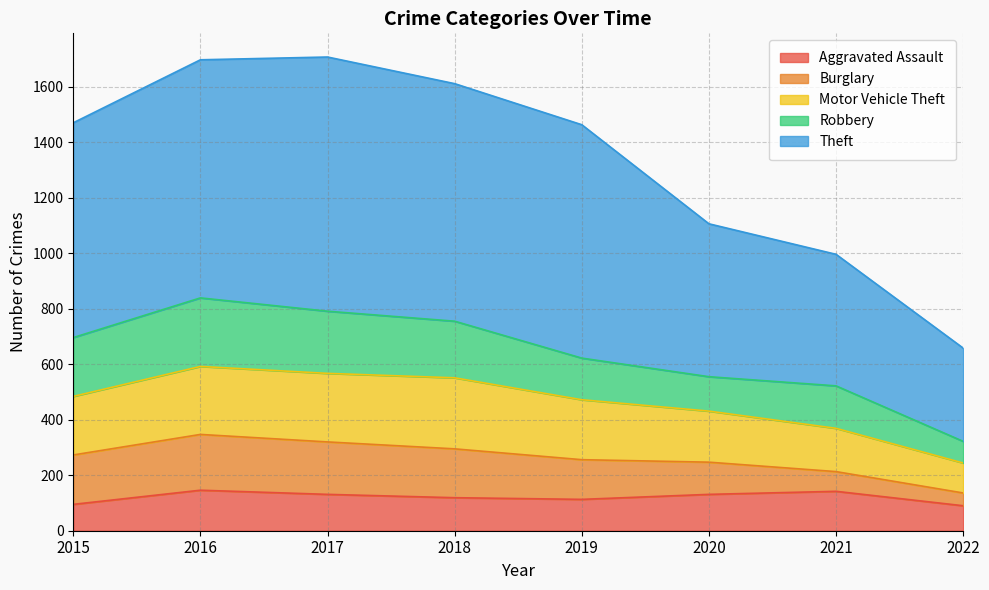

Which series changed the most between 2018 and 2020?

Theft